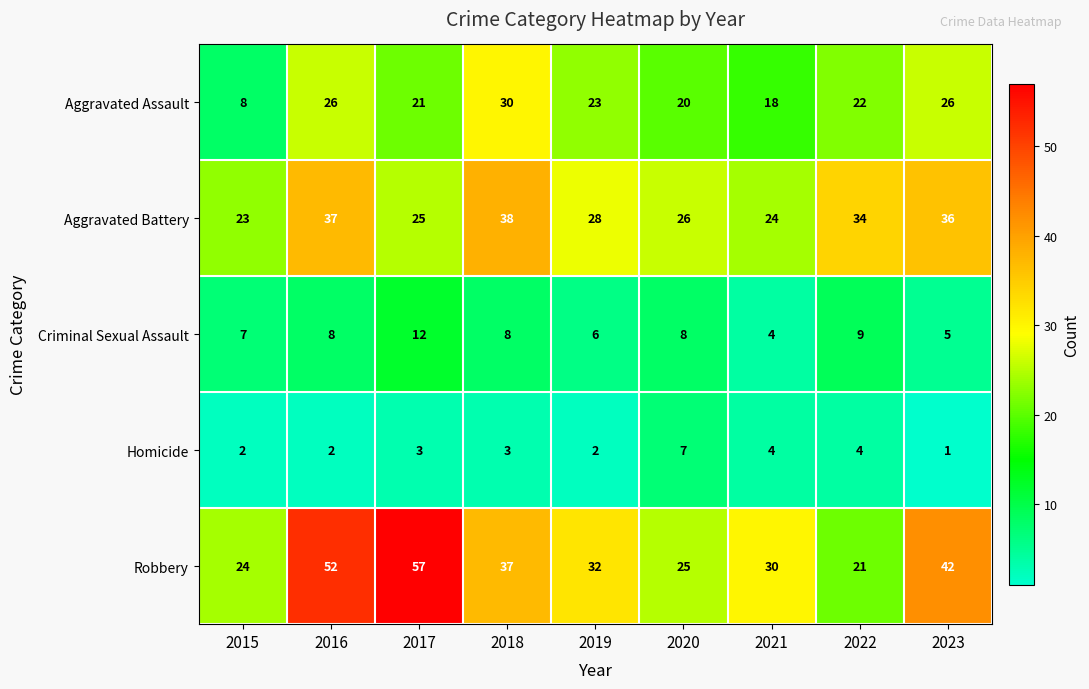

Which label corresponds to the smallest value in the chart?

2023